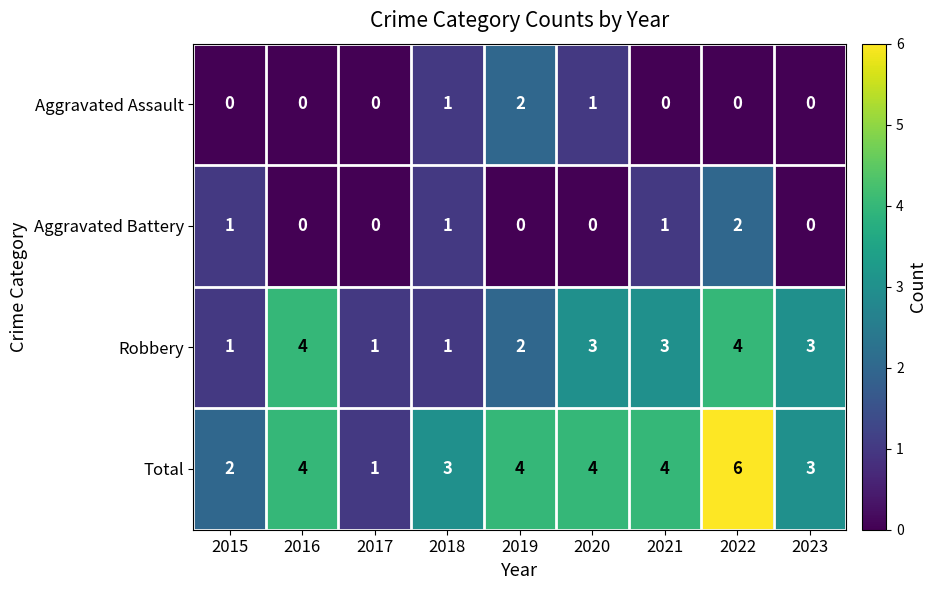

Which category has the highest value across all series?

2022